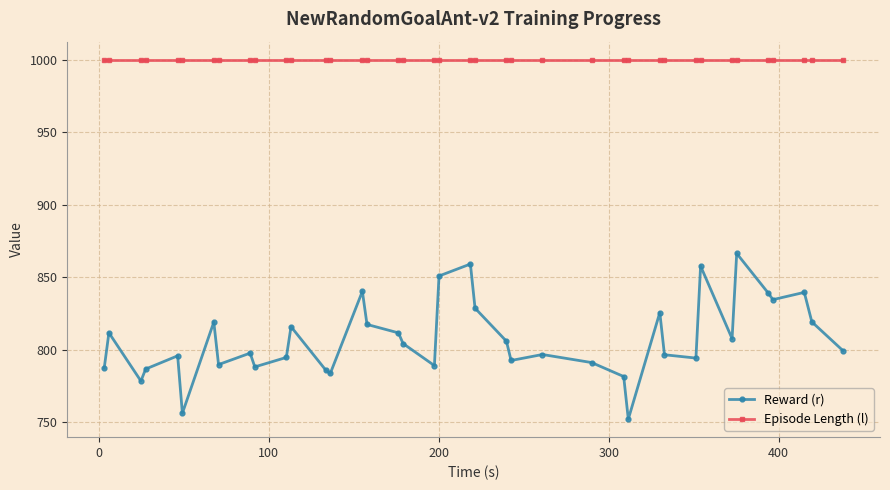

Which series has the largest total across all categories?

Episode Length (l)